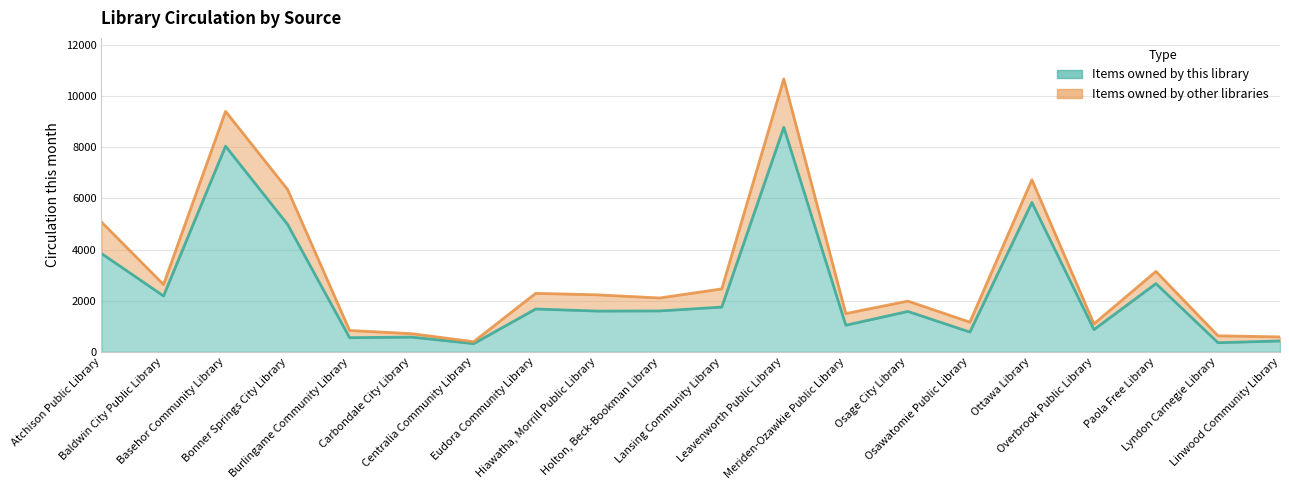

Is it true that the value at Holton, Beck-Bookman Library is 1601?

True